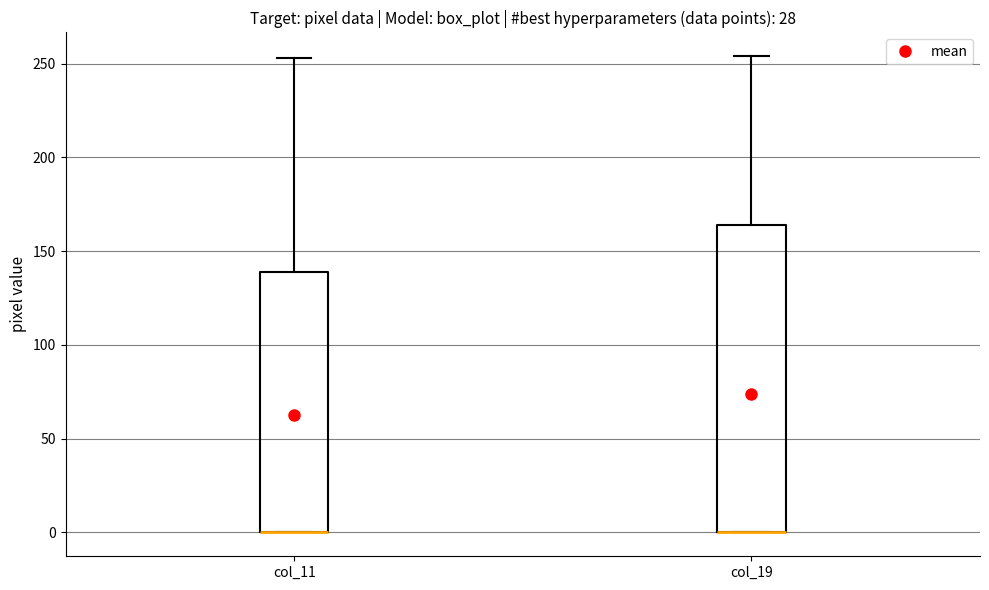

Comparing the boxes themselves (not the whiskers), which one is the tallest?

col_19